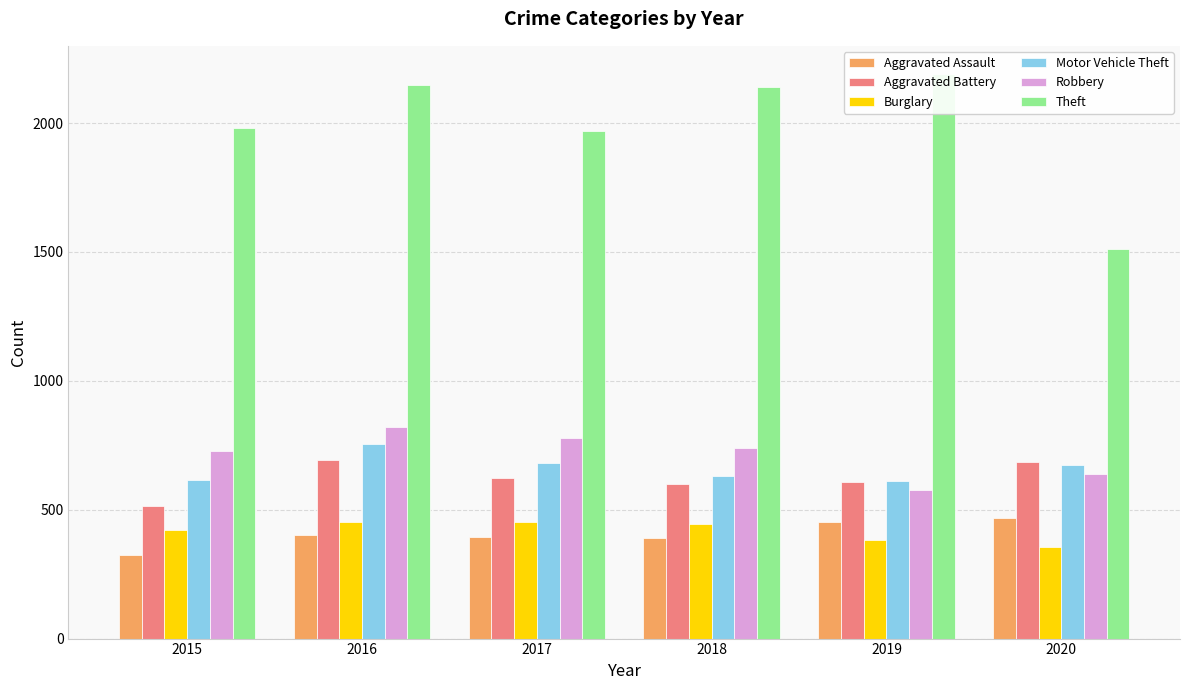

True or false: Aggravated Battery has a value of 691 at 2016.

True